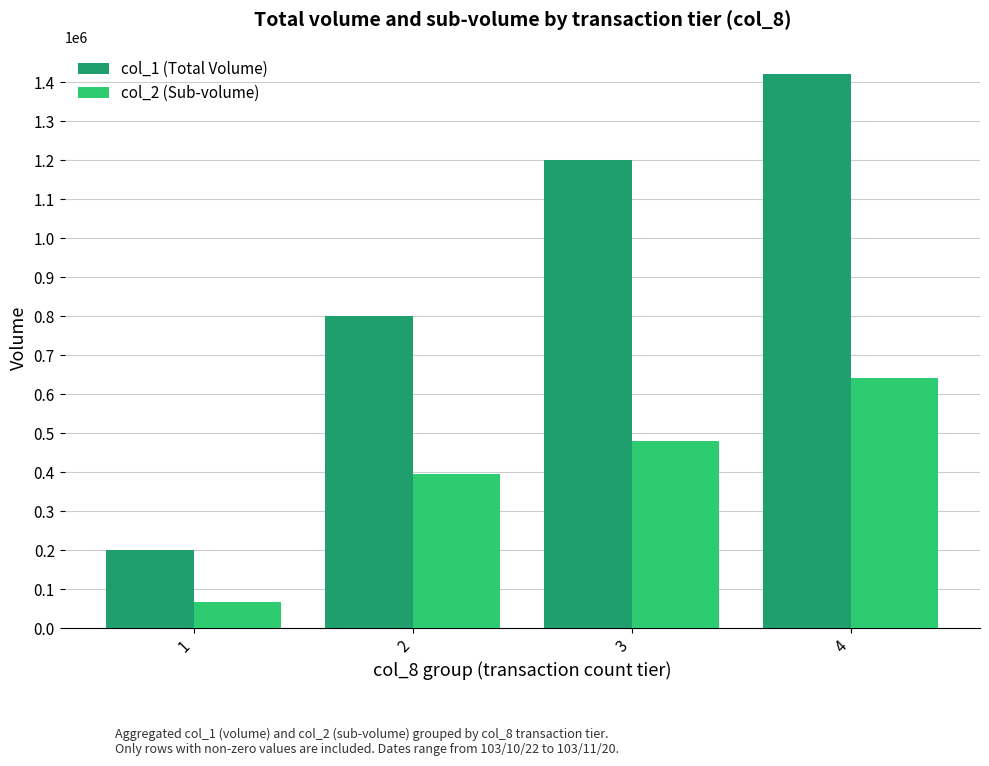

How many groups of bars are there?

4